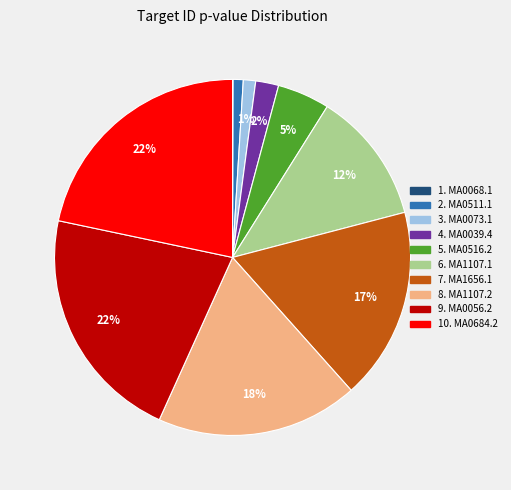

Is there a majority slice in this chart?

No